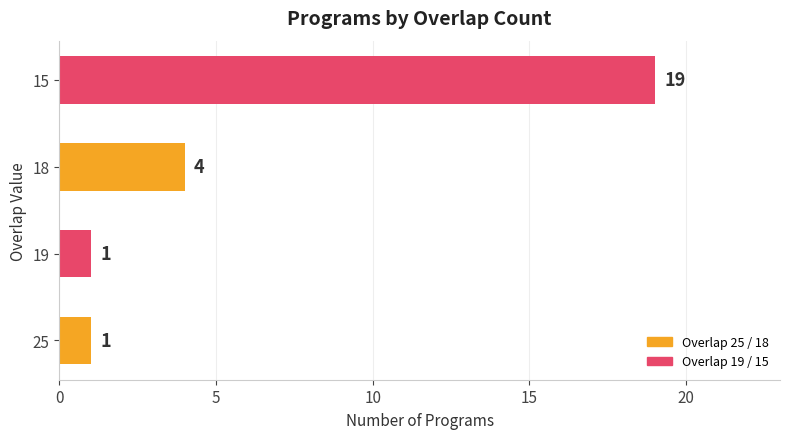

What is the maximum value shown in the chart?

19